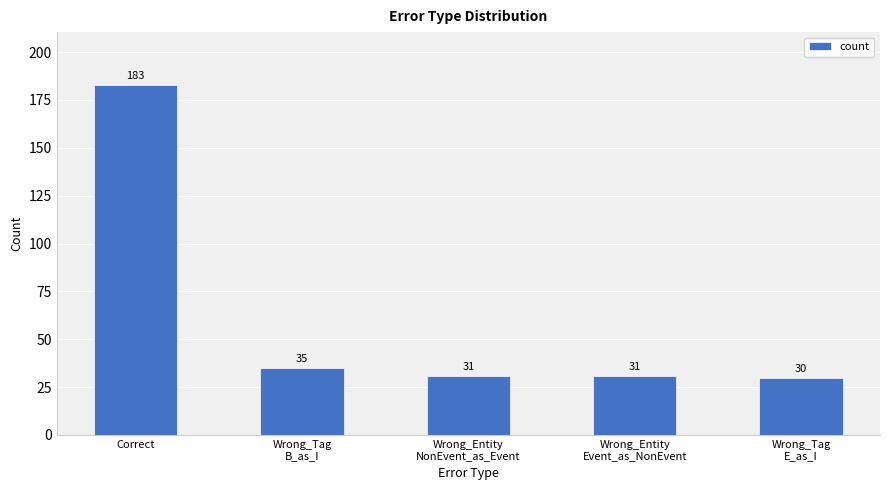

What is the label of the 2nd bar from the right?

Wrong_Entity
Event_as_NonEvent